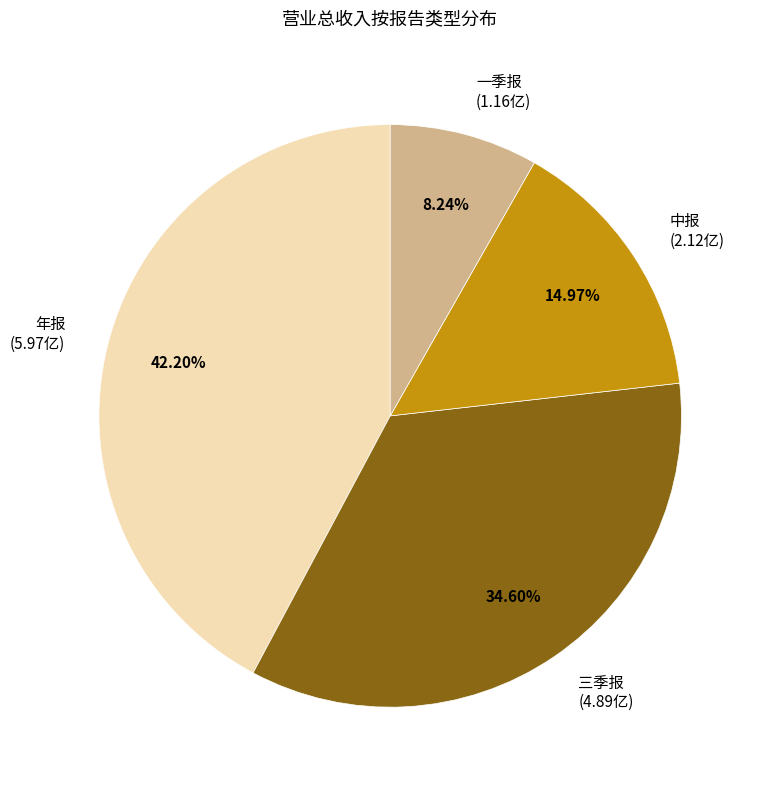

What percentage is the 三季报 slice, to the nearest percent?

35%